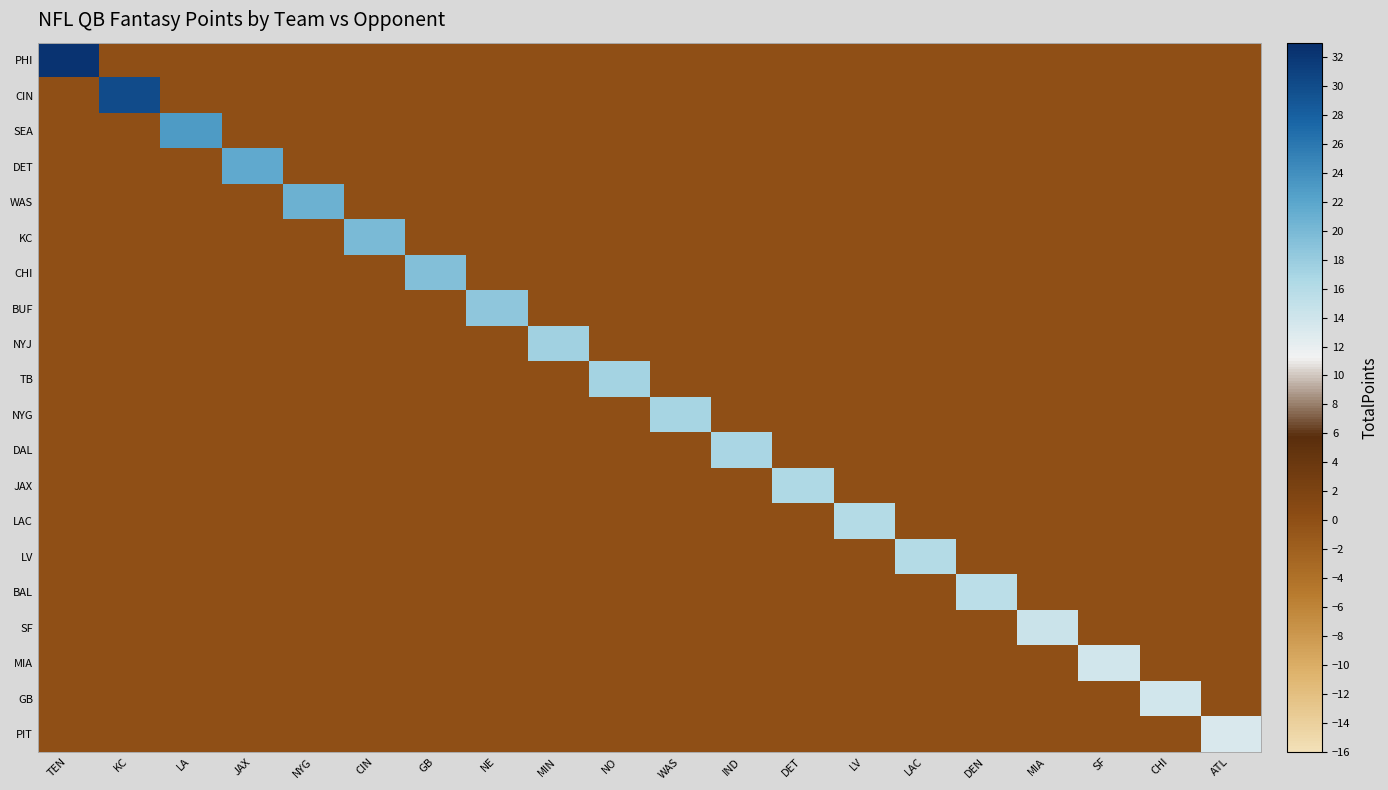

How many series are shown in this chart?

20